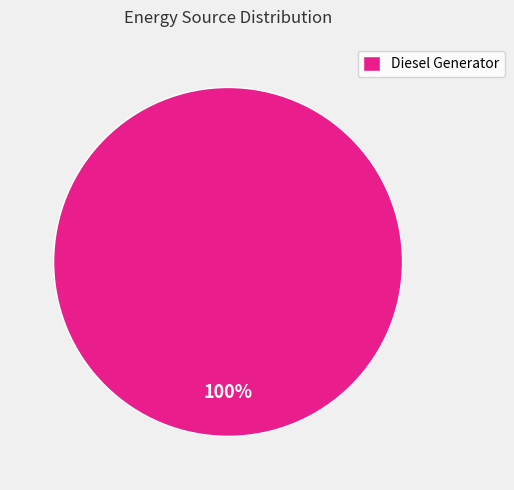

How many segments does this pie chart have?

1